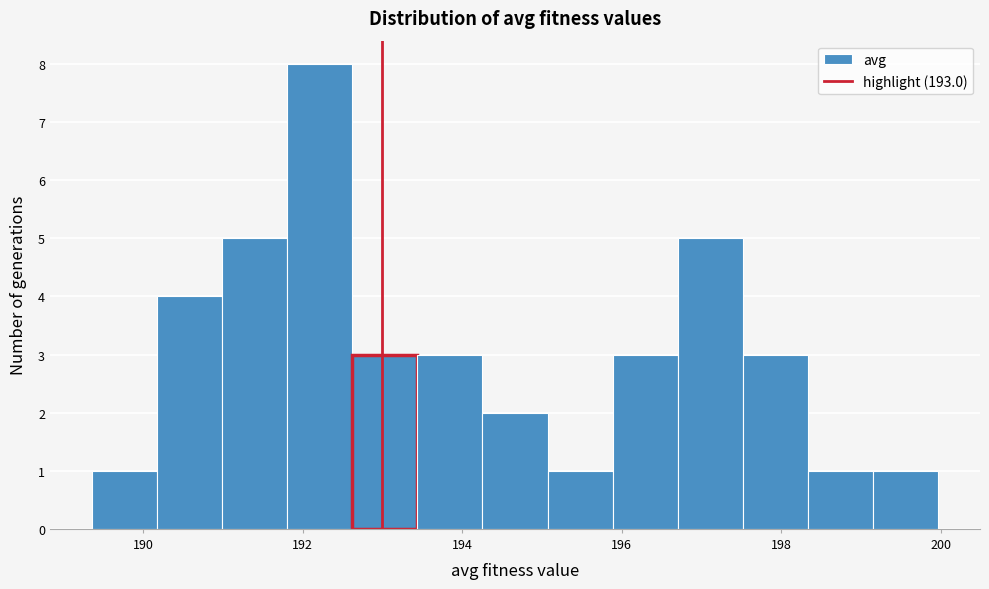

Reading left to right, transcribe this chart: for each bar, give the range it covers on the x-axis and its height. Neither the bar edges nor the heights are printed on the chart, so give them approximately, as read against the axes.

189.4 to 190.2: 1
190.2 to 191.0: 4
191.0 to 191.8: 5
191.8 to 192.6: 8
192.6 to 193.4: 3
193.4 to 194.2: 3
194.2 to 195.0: 2
195.0 to 195.8: 1
195.8 to 196.8: 3
196.8 to 197.6: 5
197.6 to 198.4: 3
198.4 to 199.2: 1
199.2 to 200.0: 1